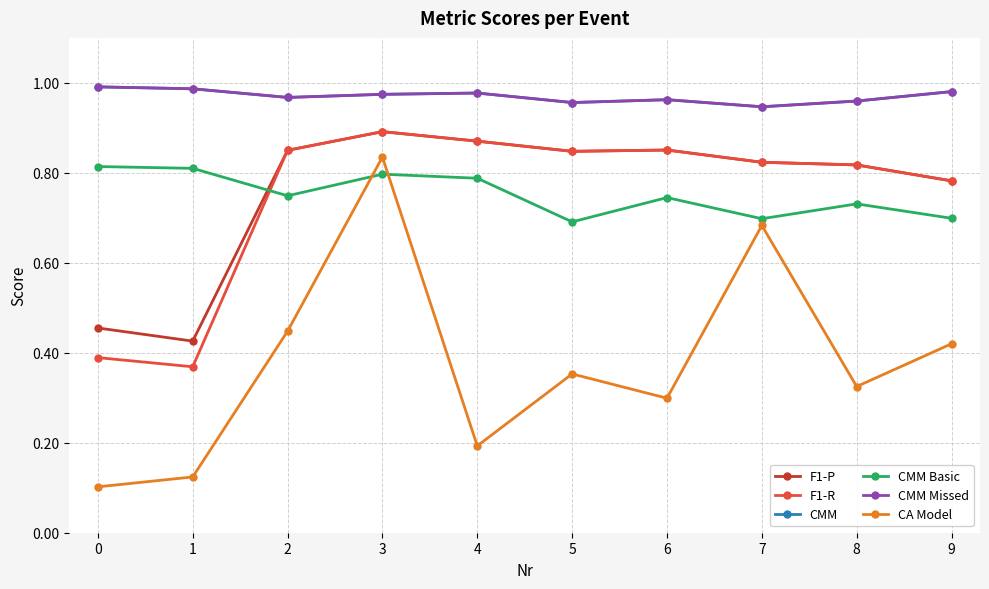

True or false: F1-P and CMM Missed intersect in this chart.

False